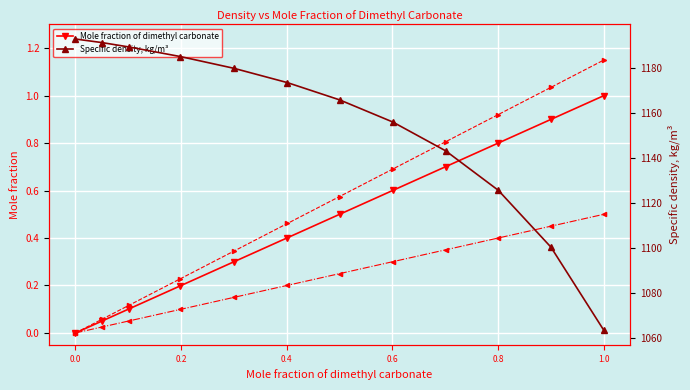

What is the sum of all Mole fraction of dimethyl carbonate values?

5.6